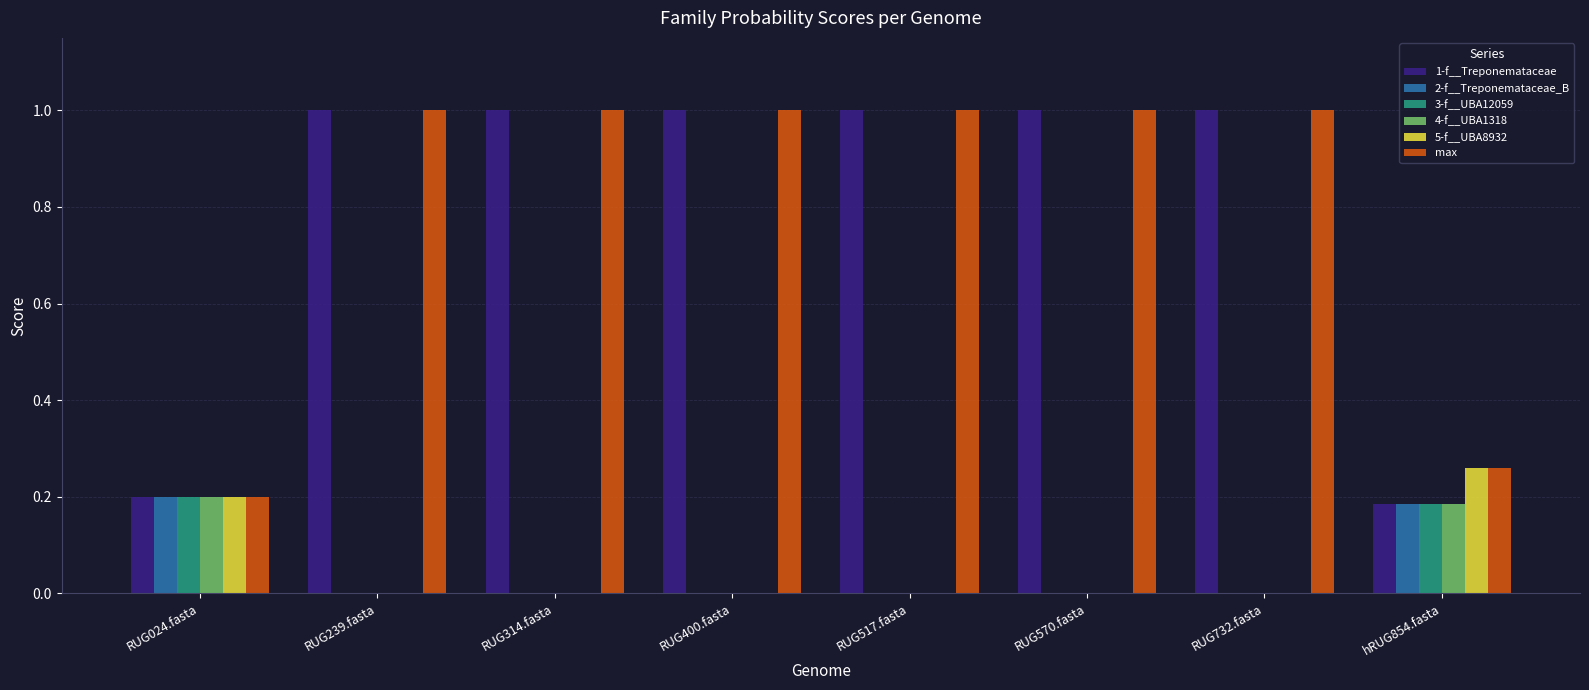

Is the value of max at RUG239.fasta greater than the value of 5-f__UBA8932 at RUG400.fasta?

Yes